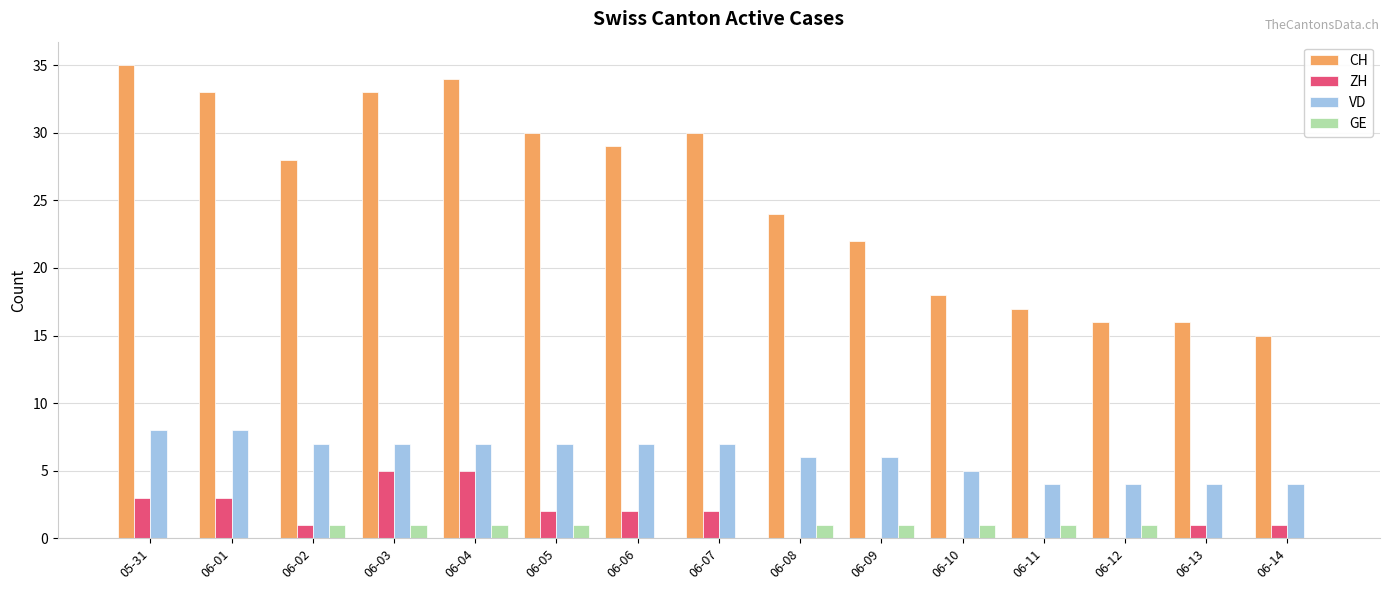

Is the value of ZH at 06-06 greater than the value of CH at 06-13?

No